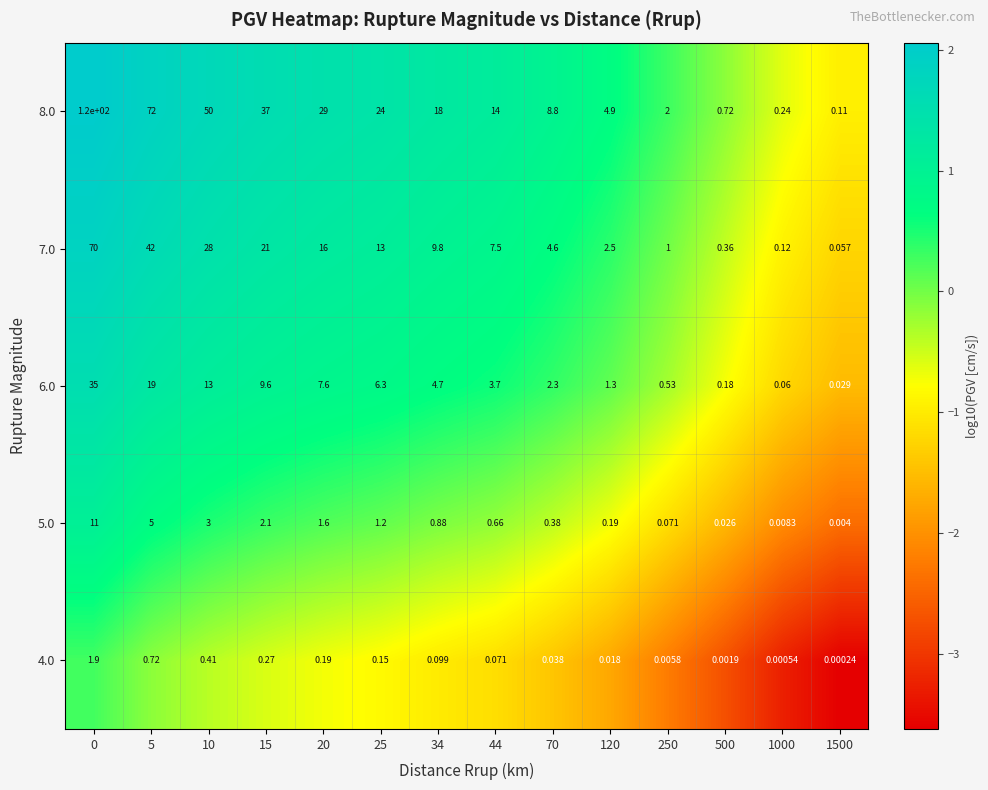

Is the value of 6.0 at 25 greater than the value of 5.0 at 15?

Yes